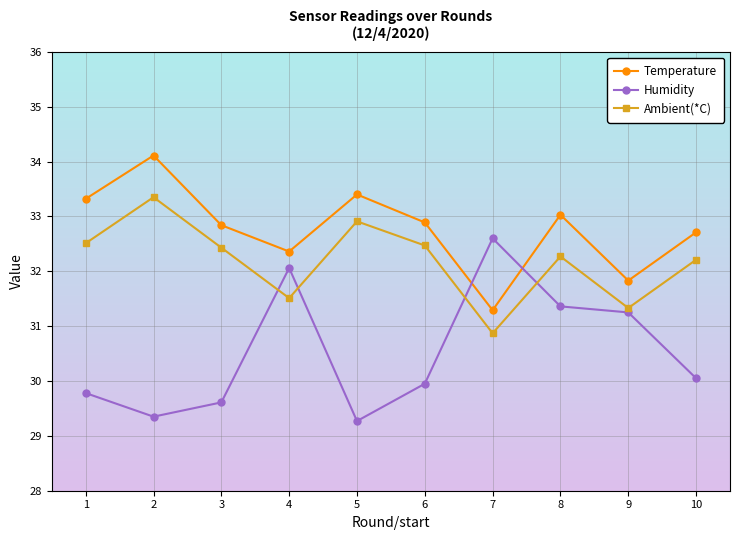

What is the difference between the second highest and second lowest values in the Humidity series?

2.7